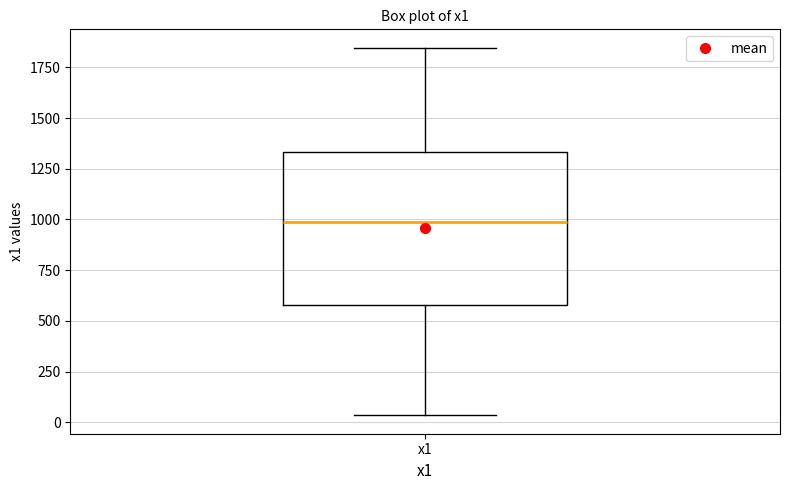

Read this box plot against the y-axis: the position of the median line, the range covered by the box, and the ends of both whiskers. The values are not printed on the chart, so give them approximately, as read against the axis.

median 1000, box 600 to 1350, whiskers 50 to 1850